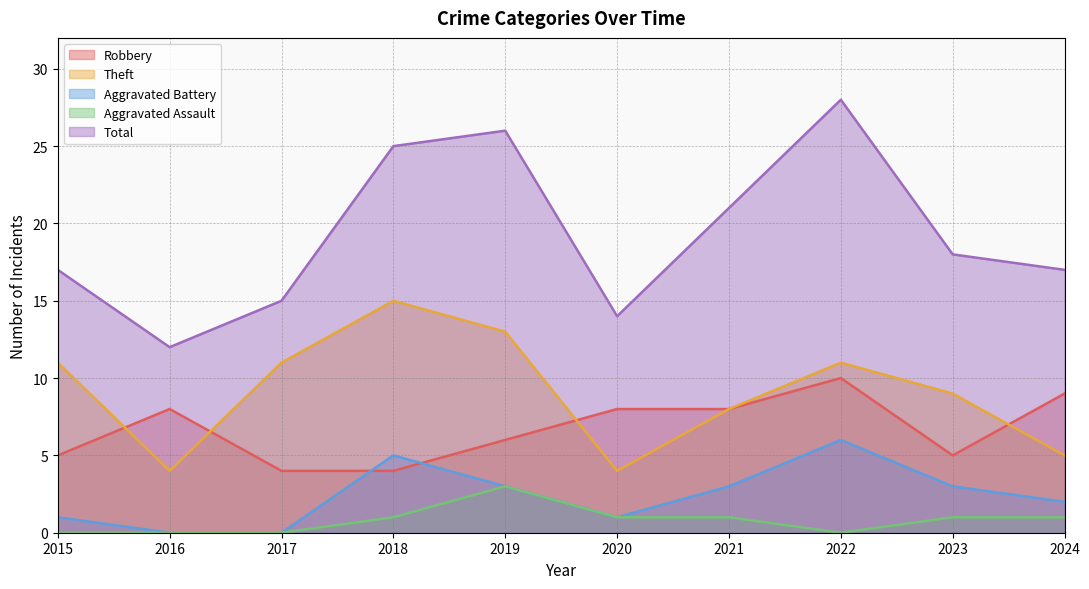

Which has a higher value, 2016 or 2019?

2016